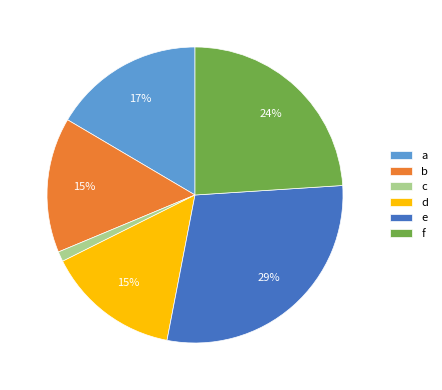

To the nearest percent, what is the combined percentage of e and d?

44%